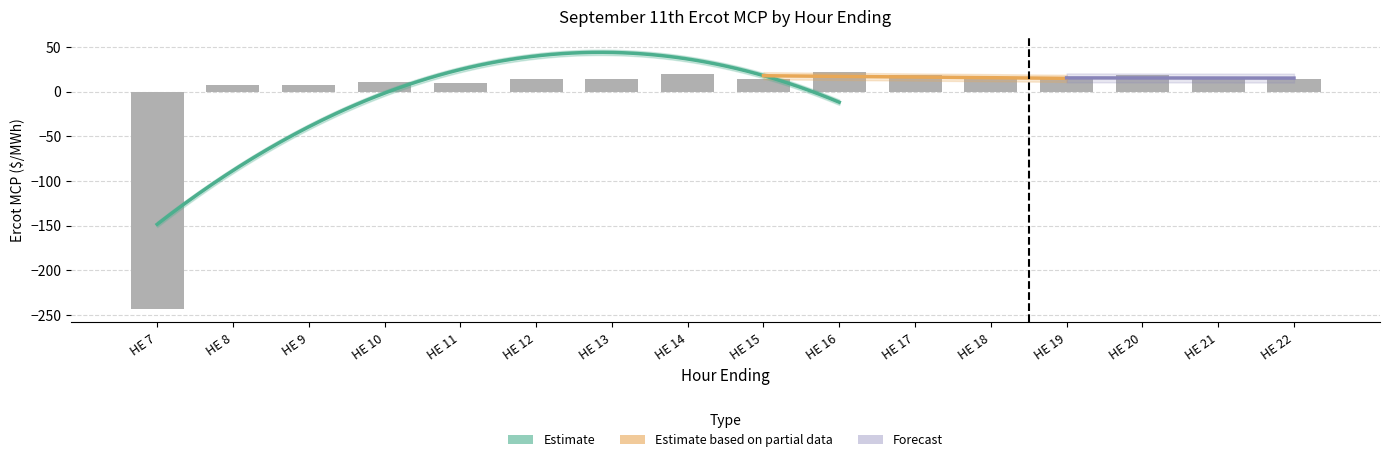

What is the sum of the values at HE 15 and HE 7?

-230.3